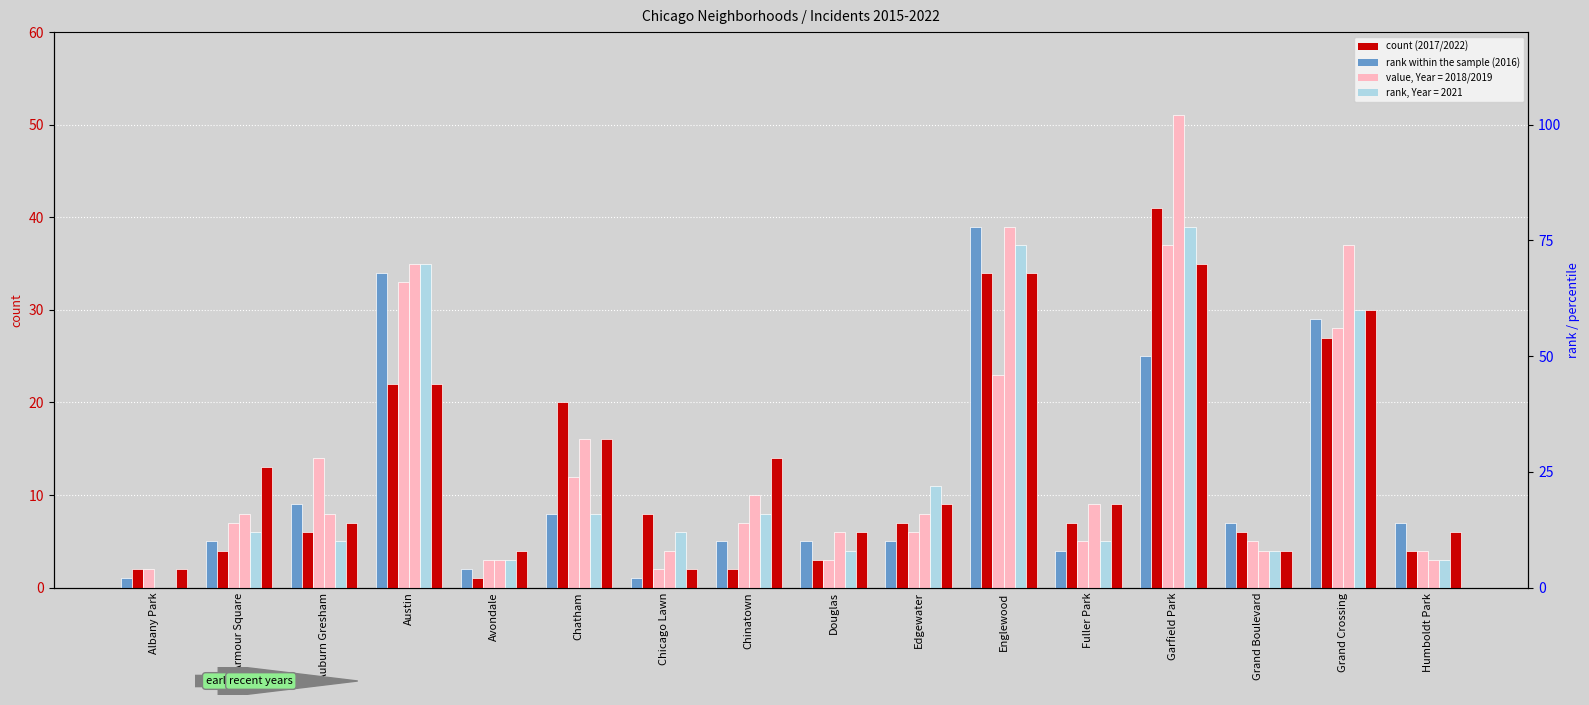

The 2019 series shows 37 at Grand Crossing. True or false?

True